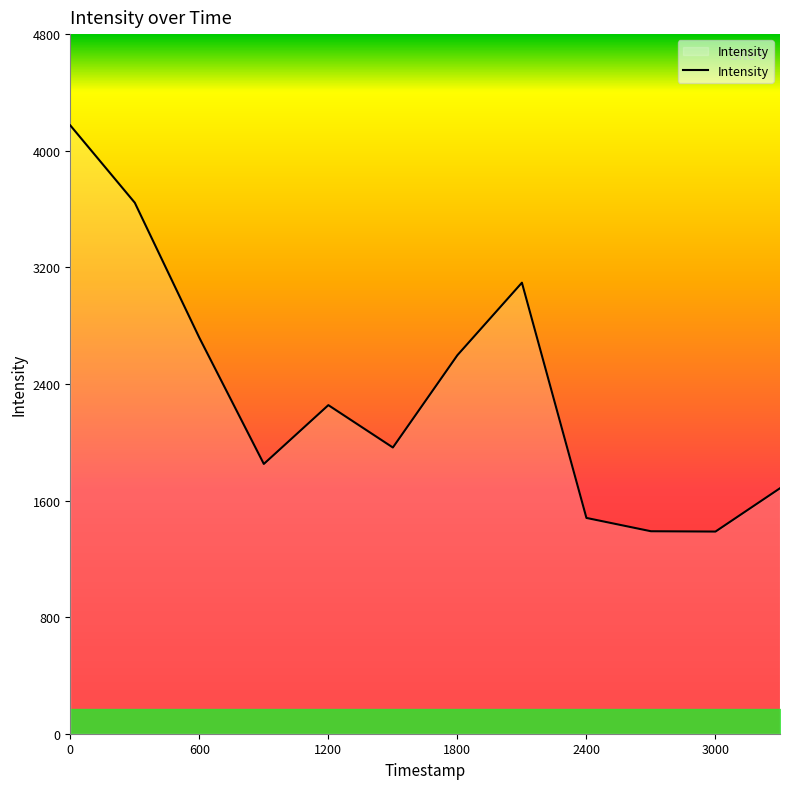

What is the difference between the maximum and minimum values?

2787.1